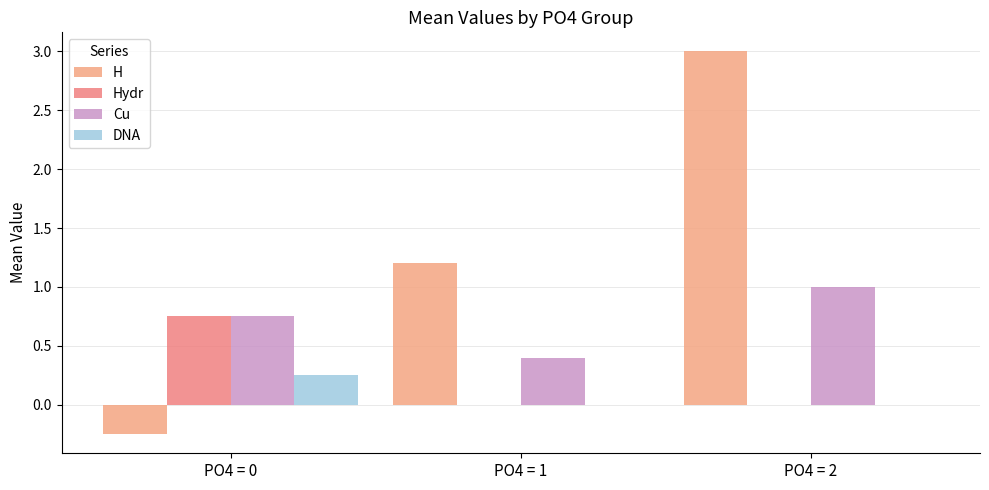

What value does the H series have at PO4 = 2?

3.0